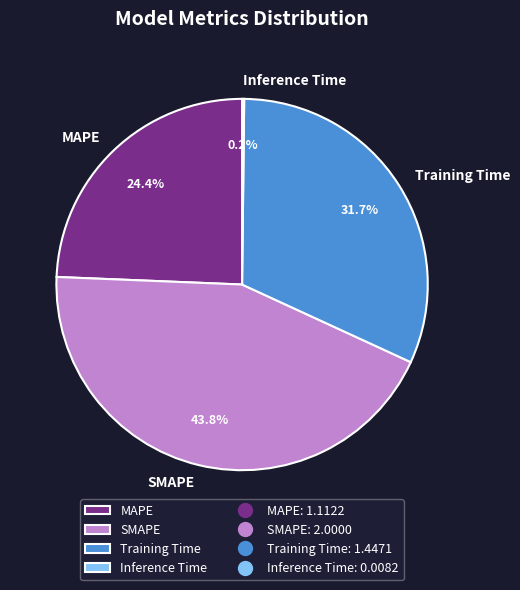

Is there a majority slice in this chart?

No